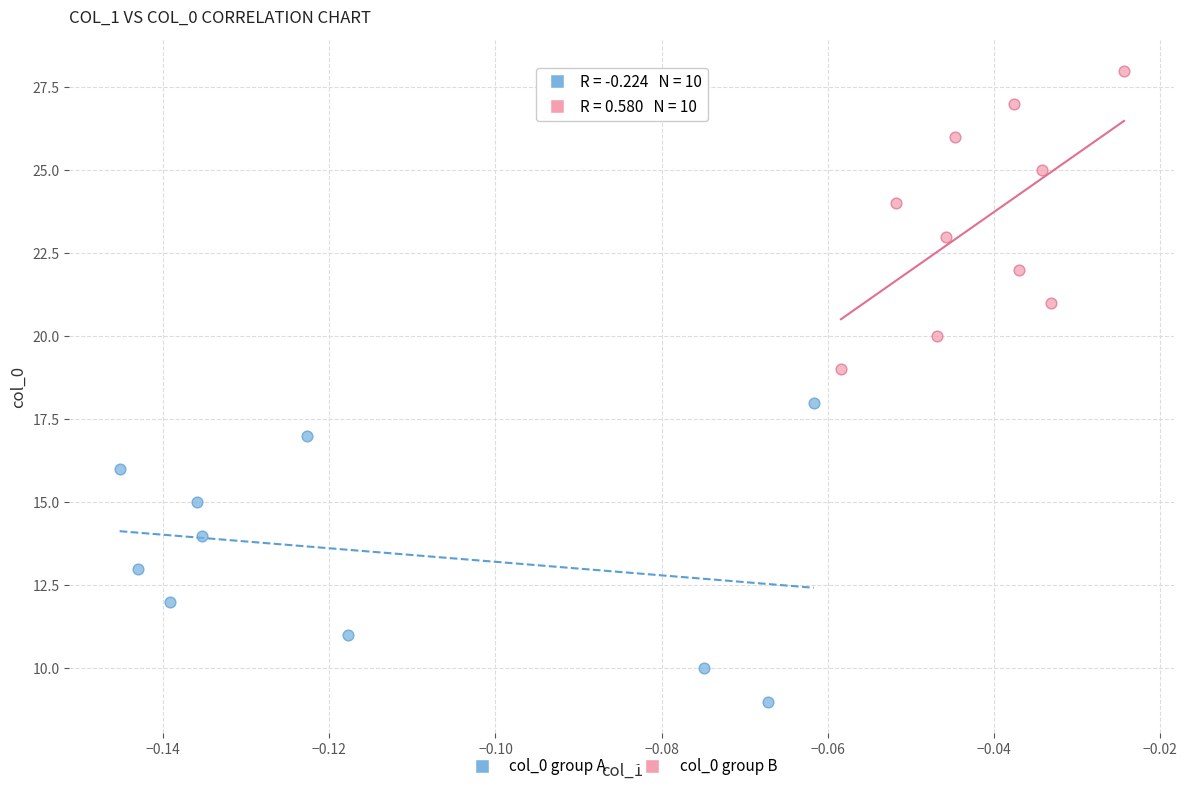

Which series contains the highest Y value?

col_0 group B